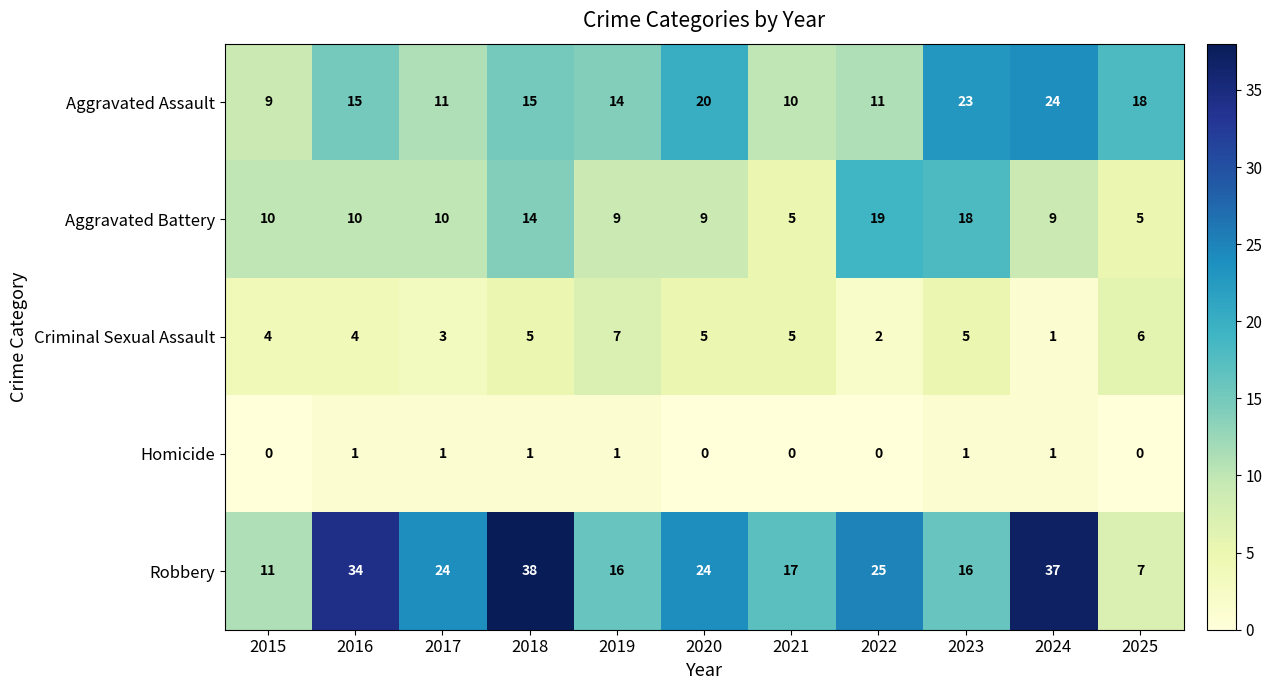

At which category is the sum across all series the highest?

2018